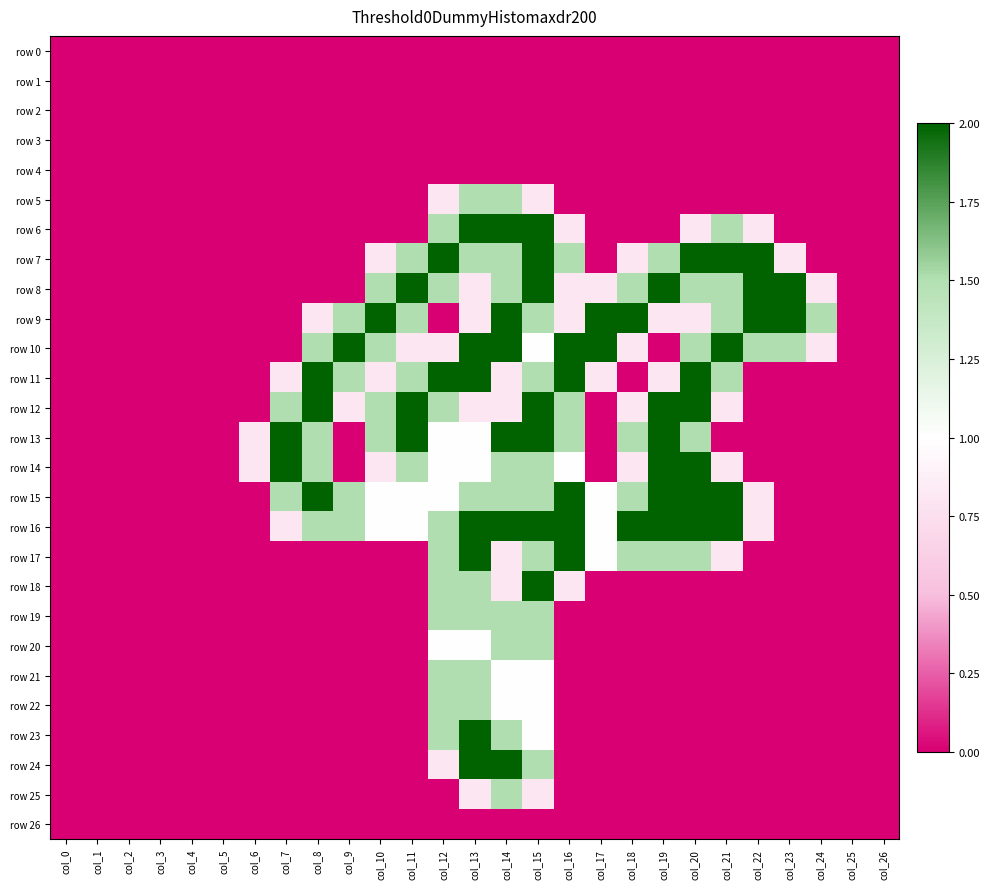

At which category is the sum across all series the highest?

col_15